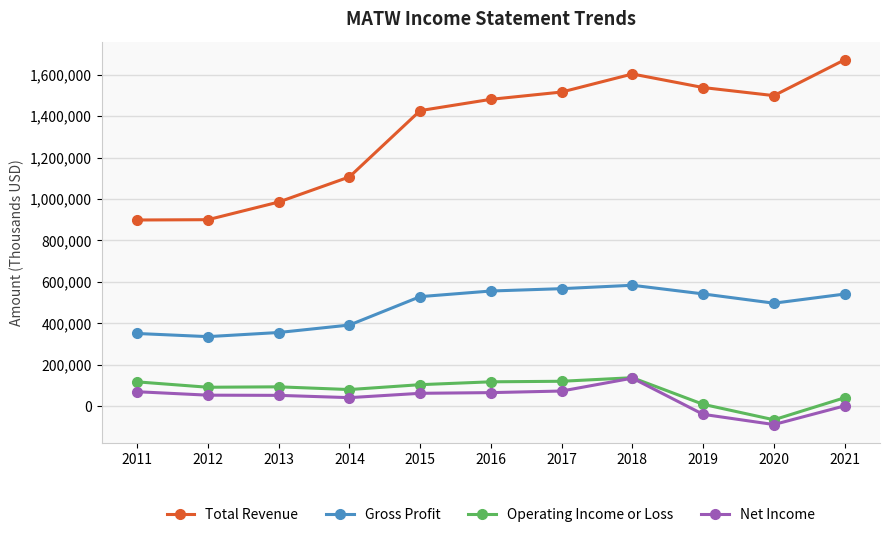

Is it true that Operating Income or Loss equals 118500 at 2011?

True